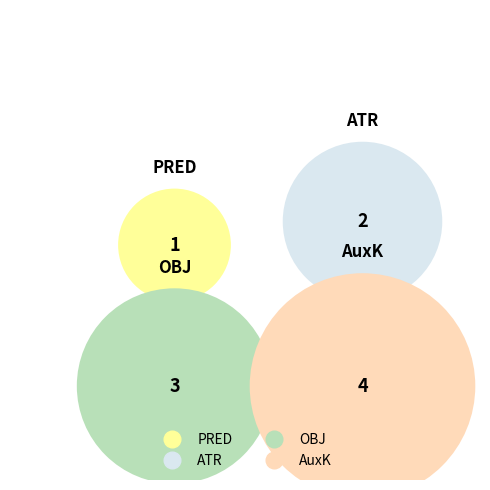

Does any single category account for the majority?

No